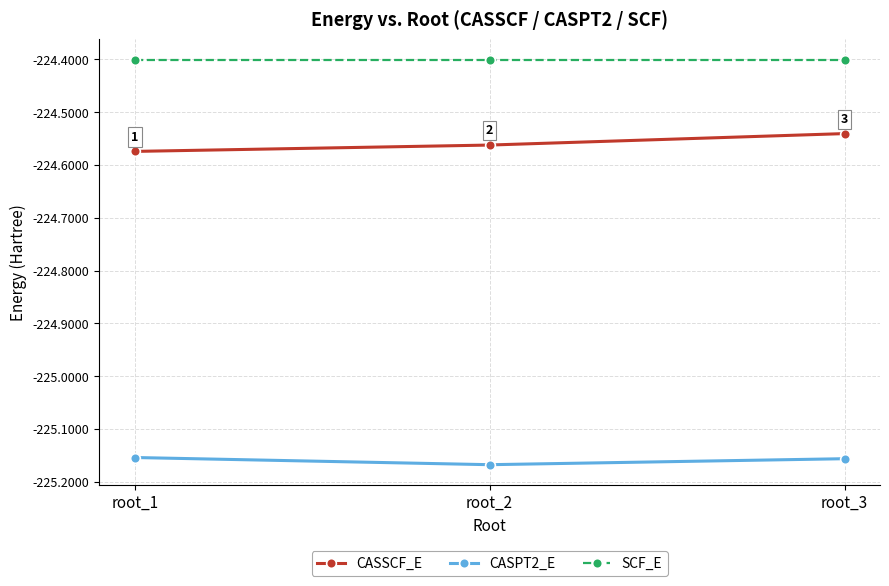

How many lines are shown in the chart?

3